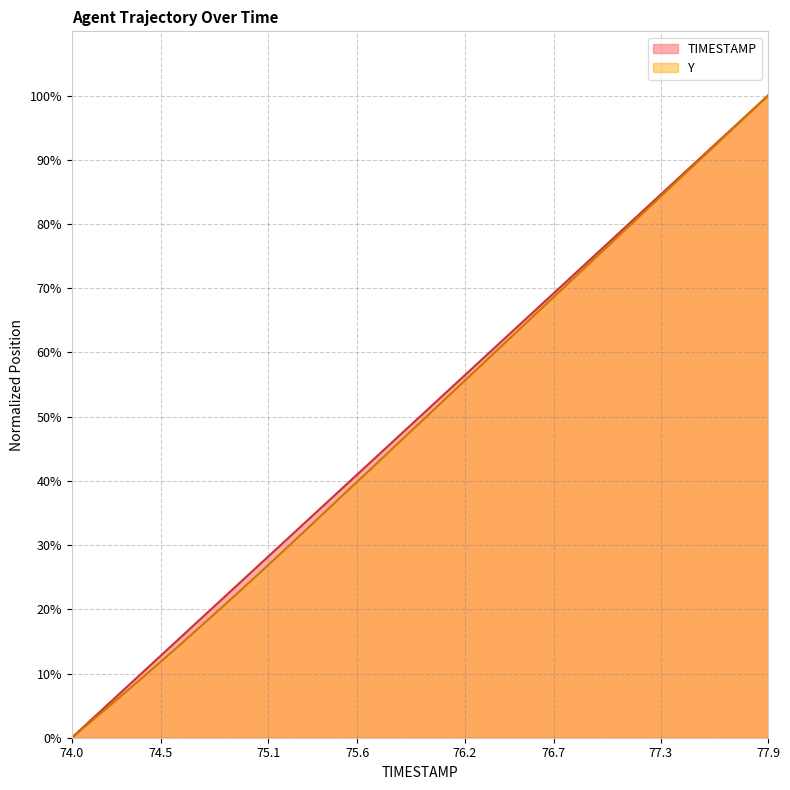

Reading right to left, list all the values displayed in this chart.

TIMESTAMP: 100.0	97.4	94.9	92.3	89.7	87.2	84.6	82.1	79.5	76.9	74.4	71.8	69.2	66.7	64.1	61.5	59.0	56.4	53.8	51.3	48.7	46.2	43.6	41.0	38.5	35.9	33.3	30.8	28.2	25.6	23.1	20.5	17.9	15.4	12.8	10.3	7.7	5.1	2.6	0.0
Y: 100.0	97.4	94.8	92.1	89.5	86.9	84.3	81.7	79.1	76.5	73.9	71.2	68.6	66.0	63.4	60.8	58.2	55.6	53.0	50.3	47.7	45.1	42.5	39.9	37.3	34.7	32.1	29.5	26.9	24.3	21.8	19.3	16.8	14.3	11.9	9.5	7.1	4.7	2.3	0.0